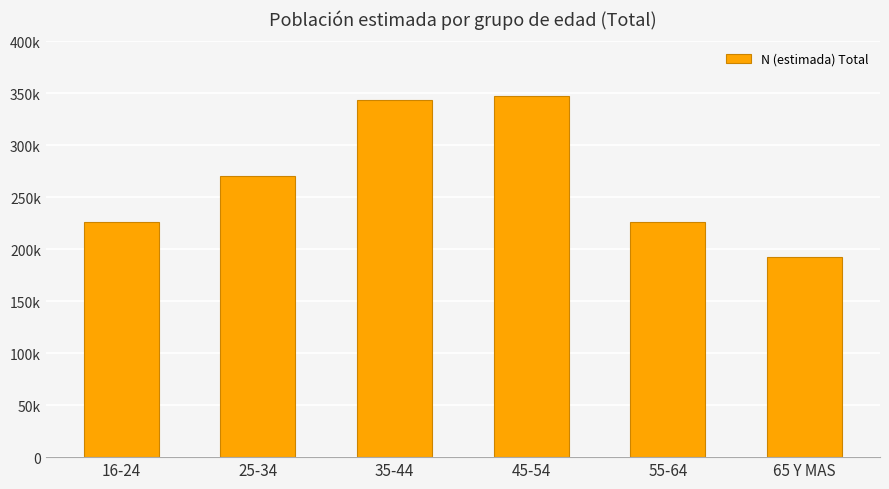

Reading left to right, extract all data points from this chart.

225801	270096	343731	347153	225889	192473